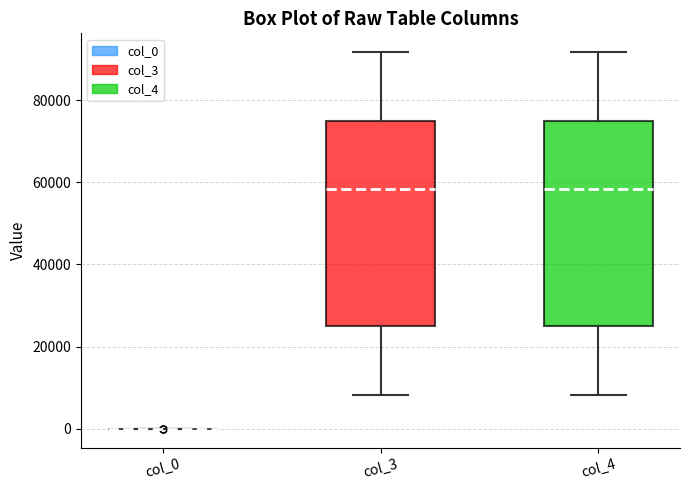

Reading left to right, transcribe this box plot: for each box, give where its median line is, the range the box spans, and where its two whiskers end, as read against the y-axis. The values are not printed on the chart, so give them approximately, as read against the axis.

col_0: box collapsed to a line at 0, whiskers 0 to 0
col_3: median 58000, box 24000 to 76000, whiskers 8000 to 92000
col_4: median 58000, box 24000 to 76000, whiskers 8000 to 92000